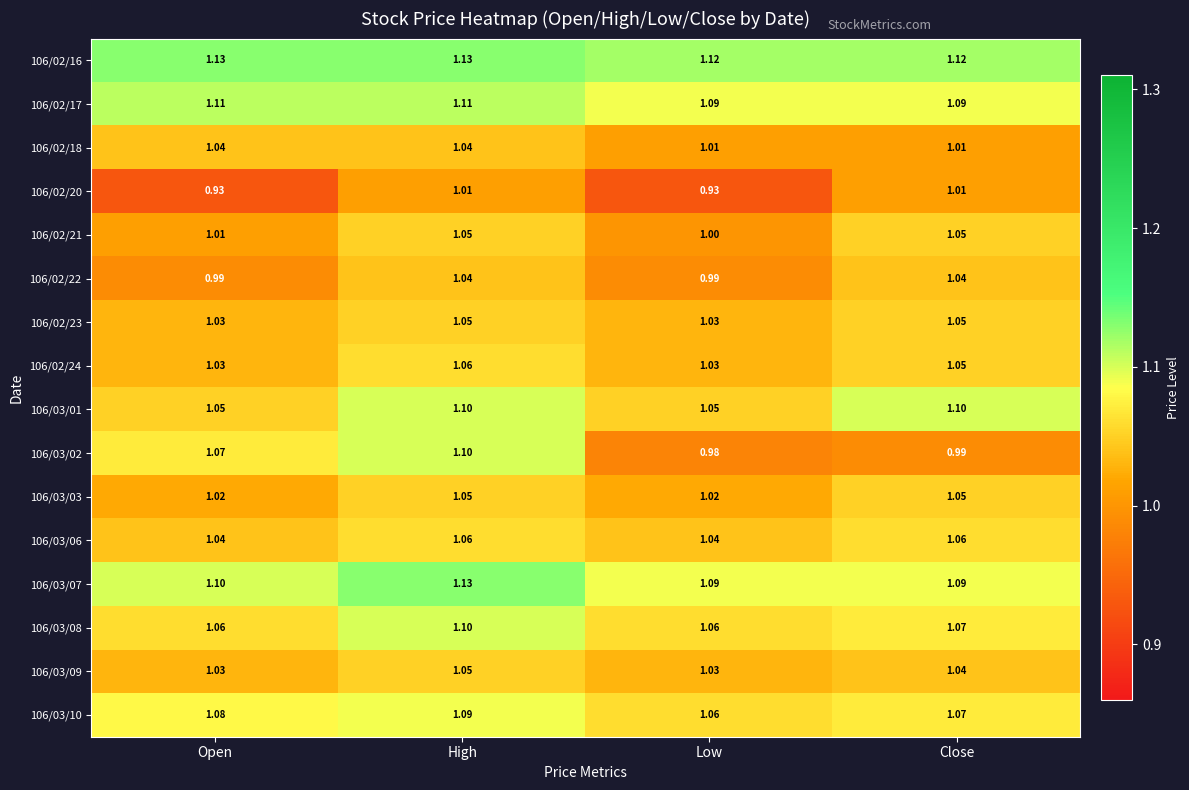

Is the value of 106/03/07 at High greater than the value of 106/03/03 at Open?

Yes